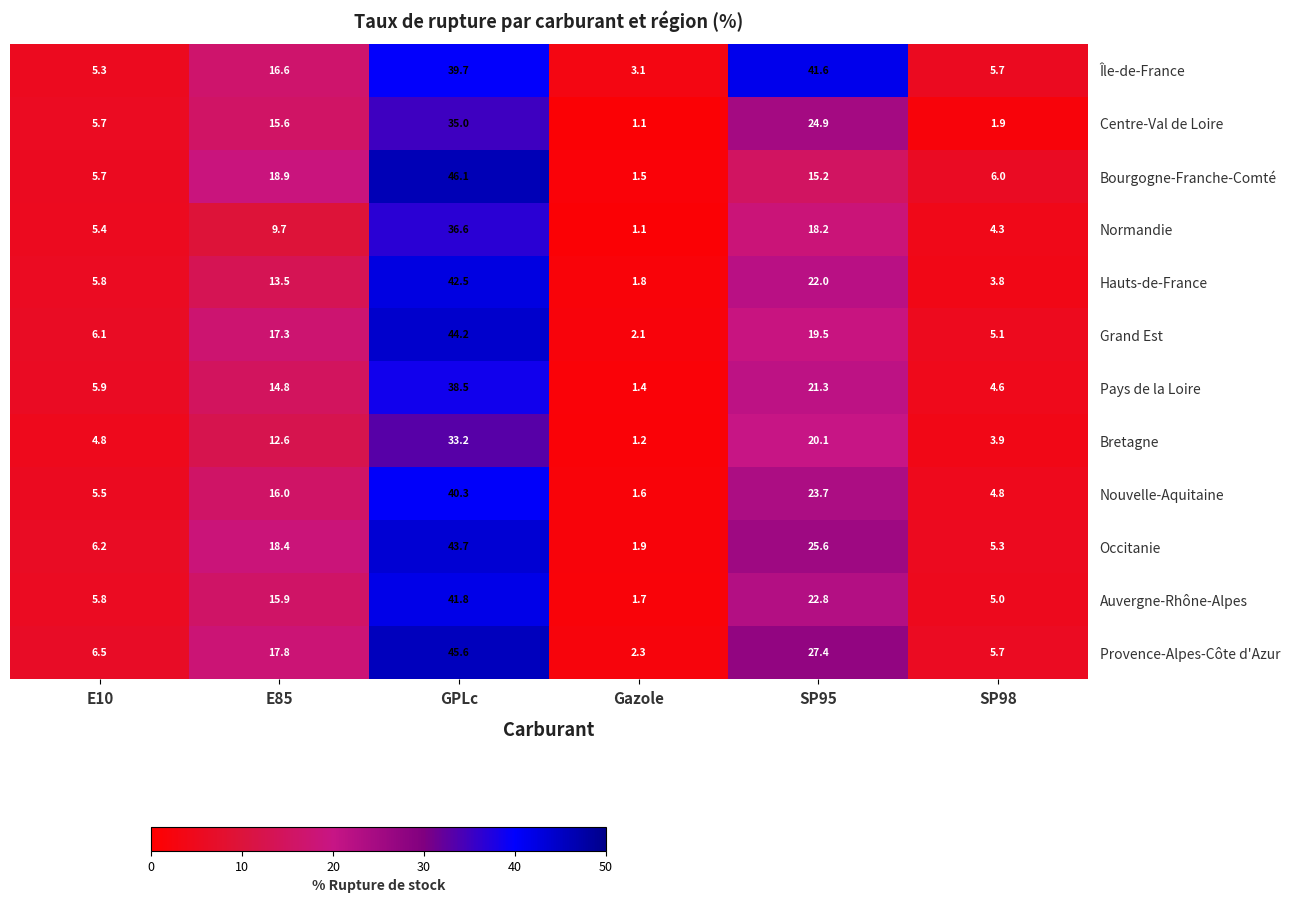

What is the sum of the Grand Est values at SP98 and SP95?

24.6